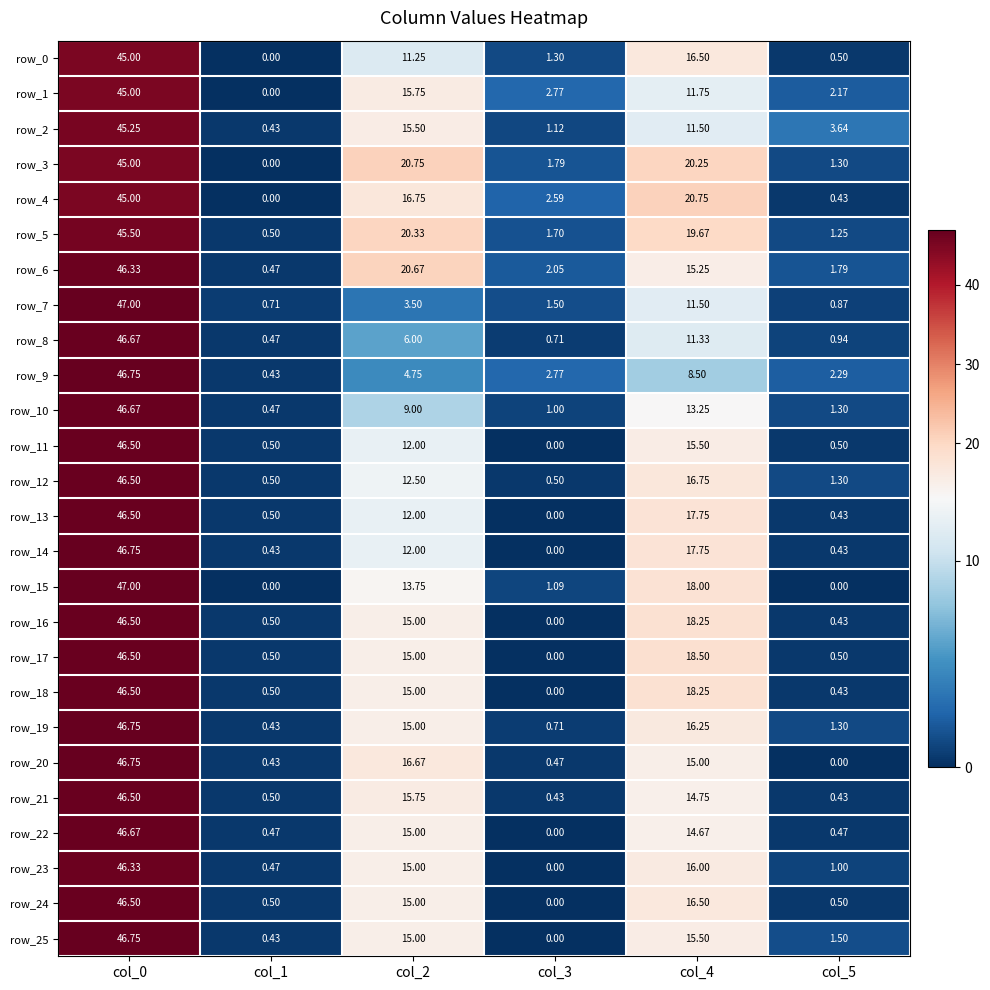

Is the value of row_10 at col_5 greater than the value of row_11 at col_4?

No